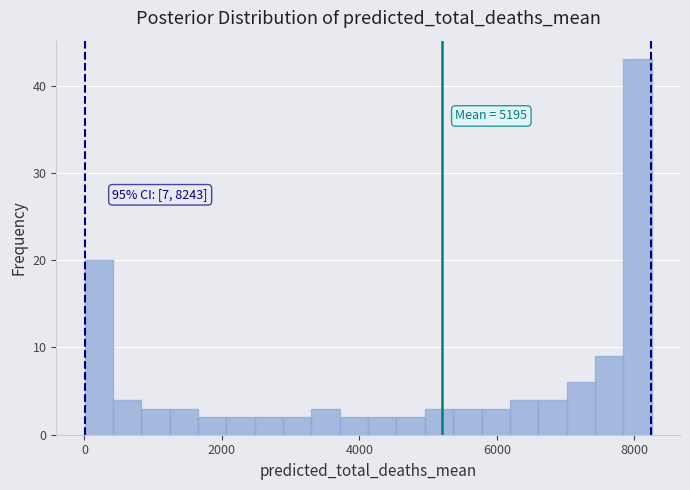

Read against the x-axis, roughly where is the centre of the tallest bar?

8000